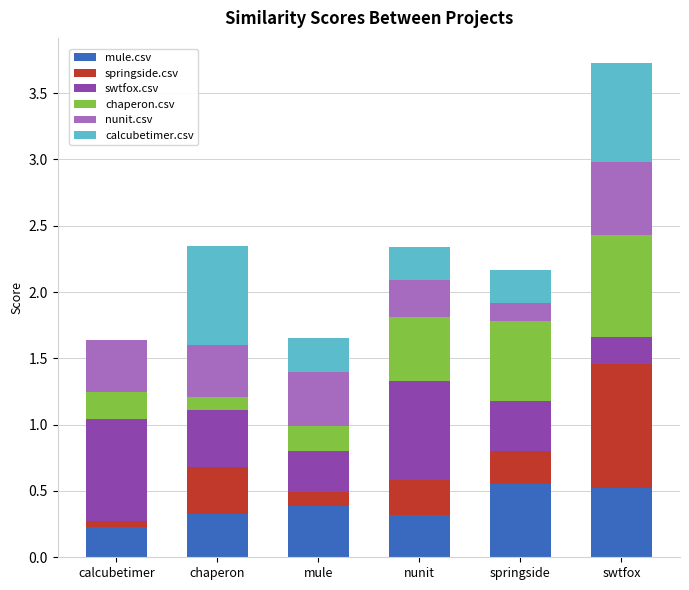

True or false: mule.csv has a value of 0.1 at calcubetimer.

False